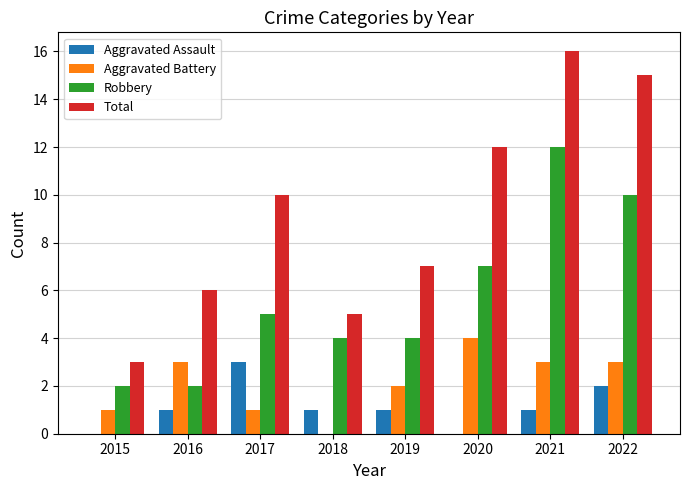

Are the bars grouped side by side (vs. stacked)?

Yes